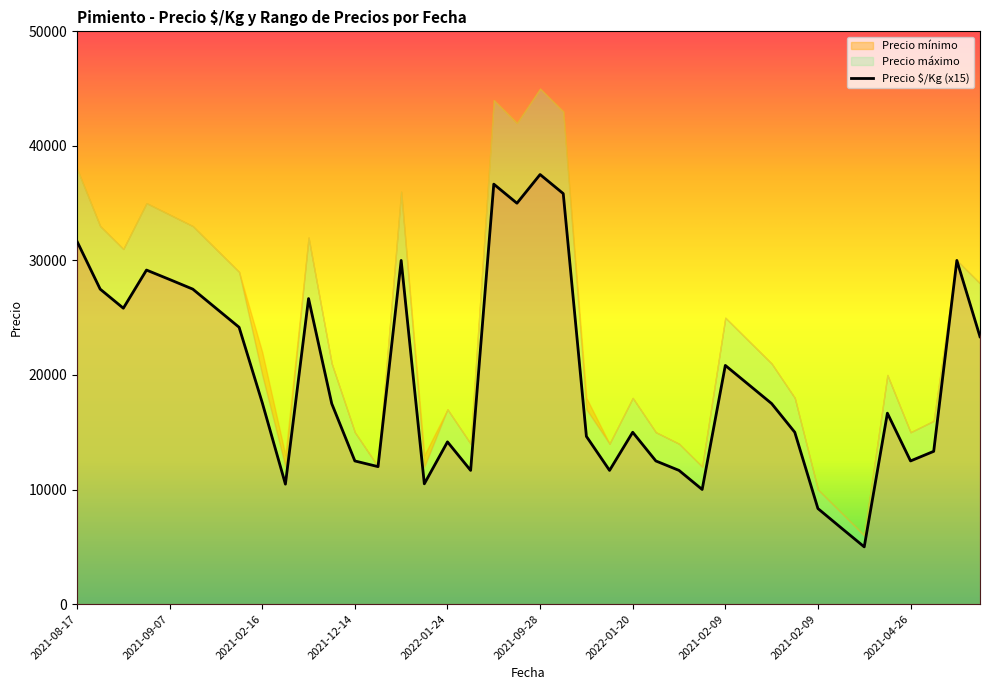

At which category does the chart reach its minimum across all series?

2021-02-09